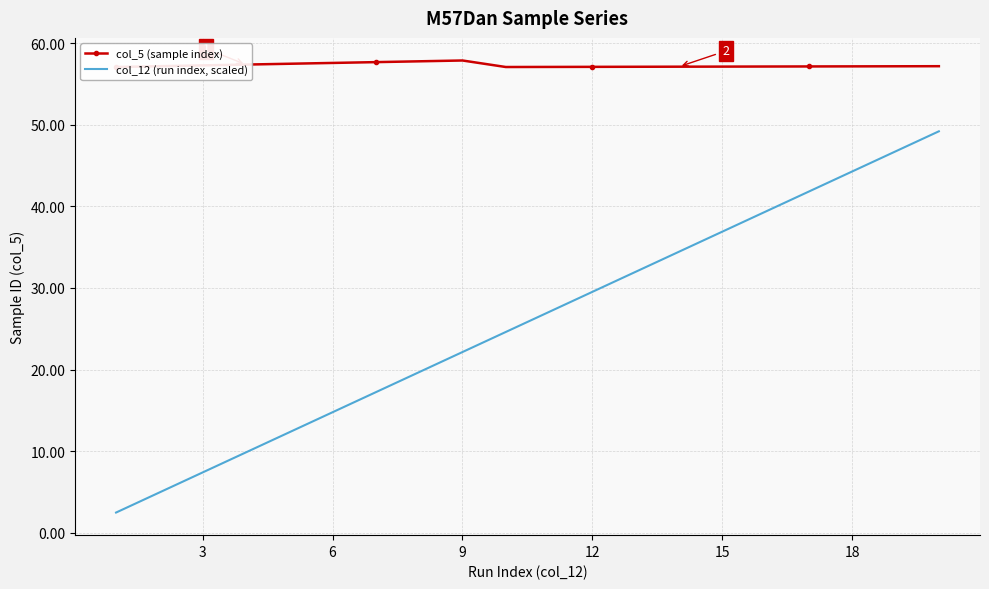

Reading left to right, list all the values displayed in this chart.

col_5 (sample index): 57.1	57.3	57.4	57.5	57.6	57.7	57.8	57.9	57.1	57.1	57.1	57.1	57.1	57.1	57.2	57.2	57.2	57.2	57.2
col_12 (run index, scaled): 2.5	7.4	9.8	12.3	14.8	17.2	19.7	22.1	24.6	27.1	29.5	32.0	34.5	36.9	39.4	41.8	44.3	46.8	49.2